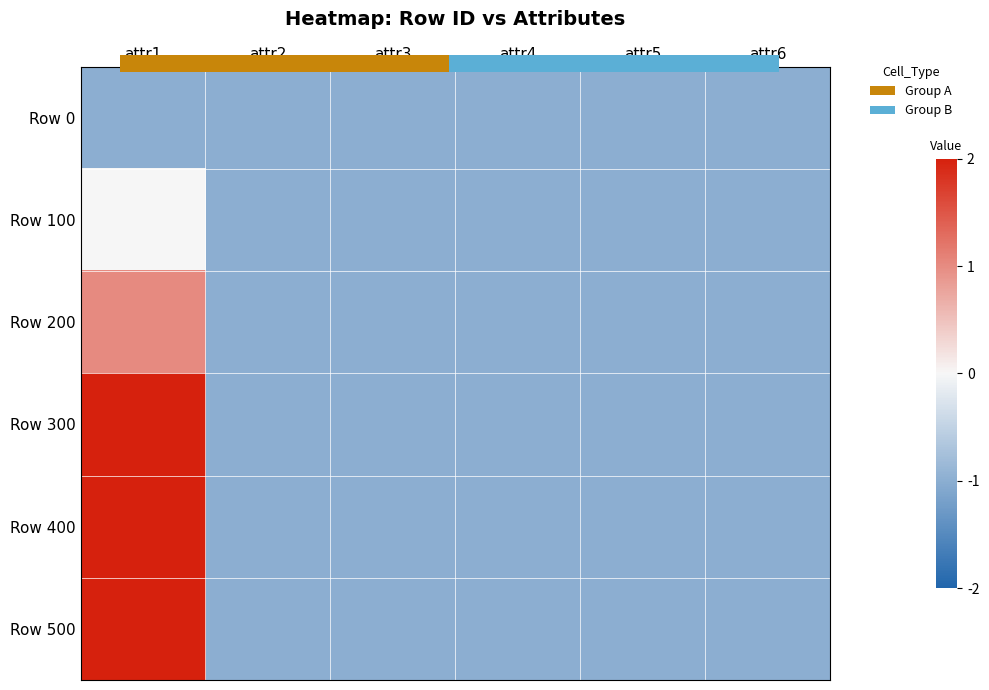

What is the difference between the Row 300 values at attr1 and attr3?

3